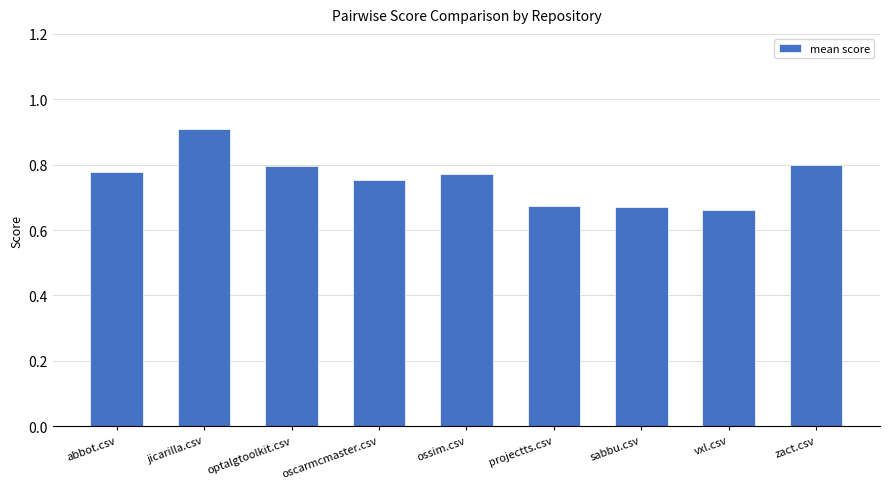

Between abbot.csv and vxl.csv, which is larger?

abbot.csv